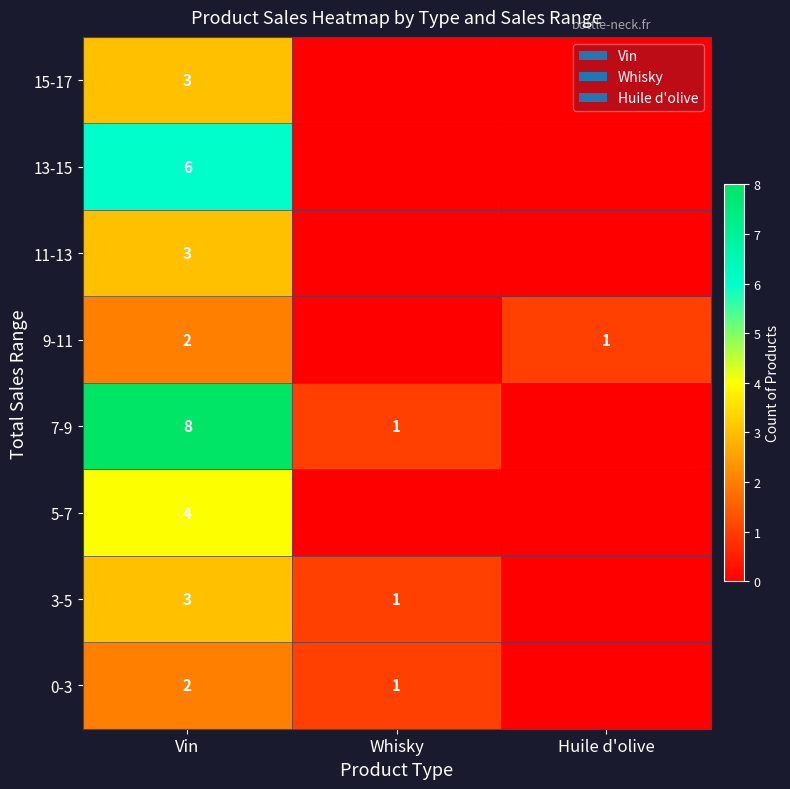

What is the difference between the highest and lowest values at Vin?

6